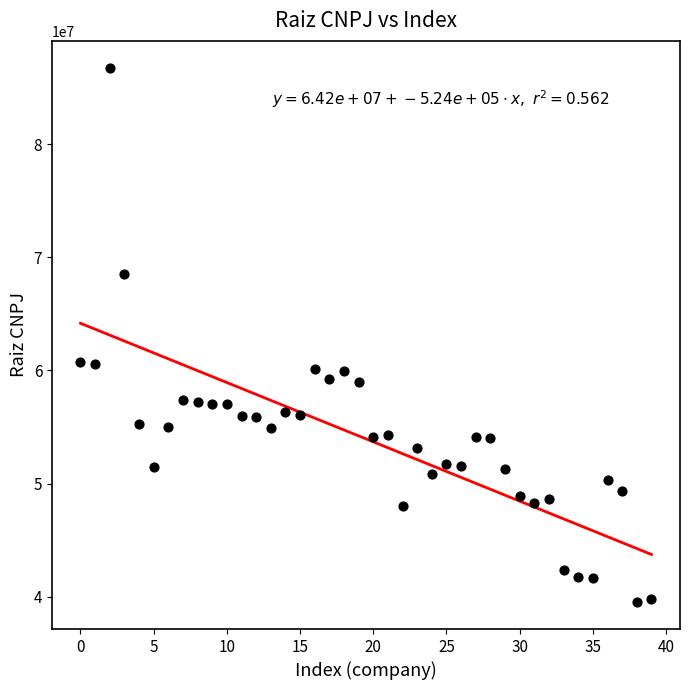

What is the range of Y values (max minus min)?

47264961